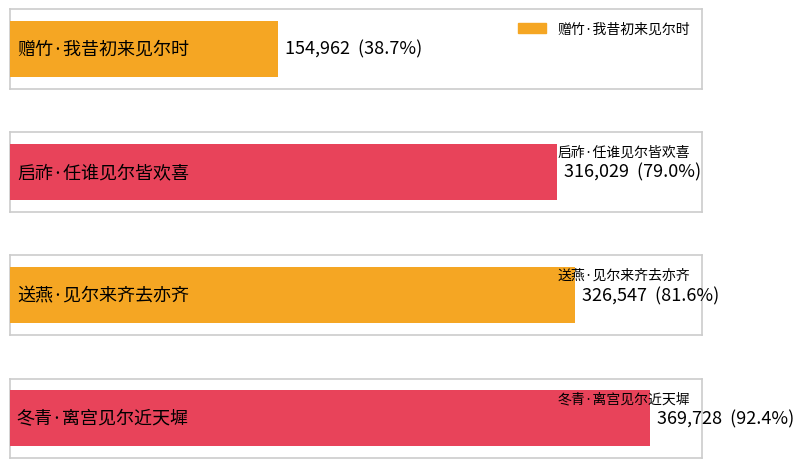

What is the value of the 1st bar from the left?

154962